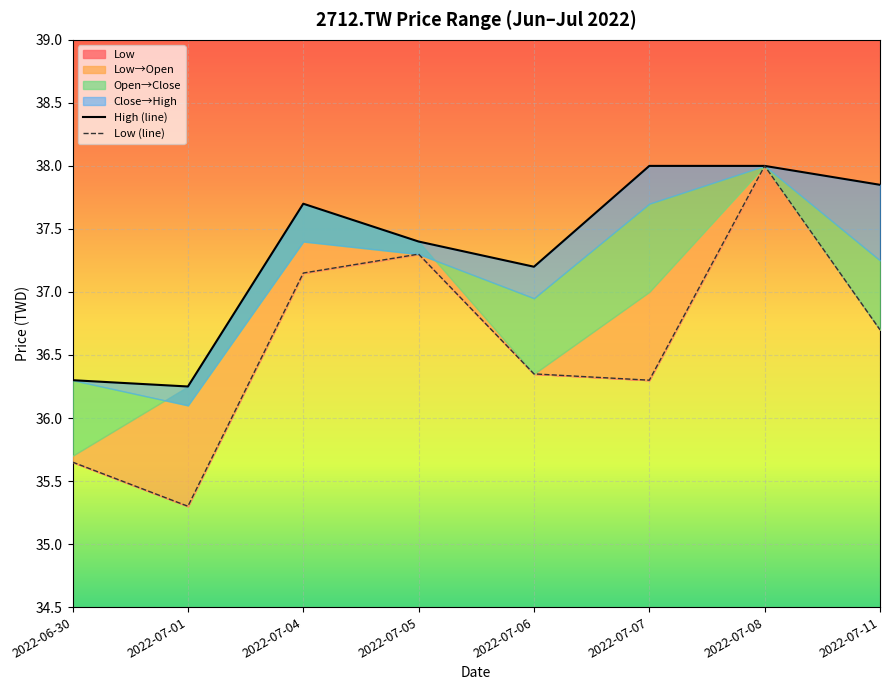

Which series has the largest total across all categories?

High (line)